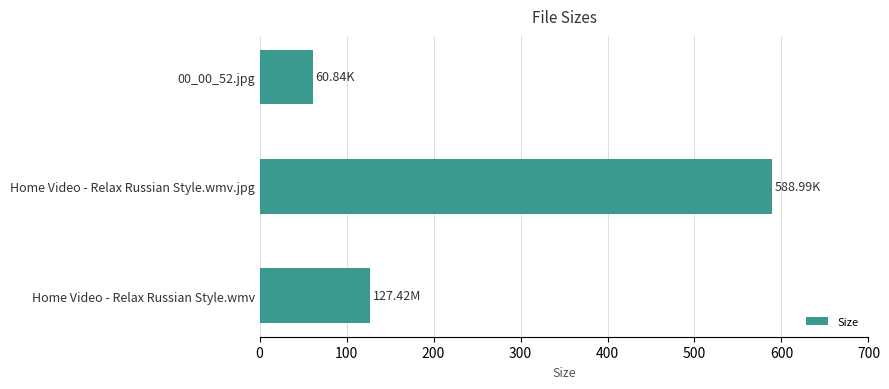

Between Home Video - Relax Russian Style.wmv.jpg and 00_00_52.jpg, which is larger?

Home Video - Relax Russian Style.wmv.jpg